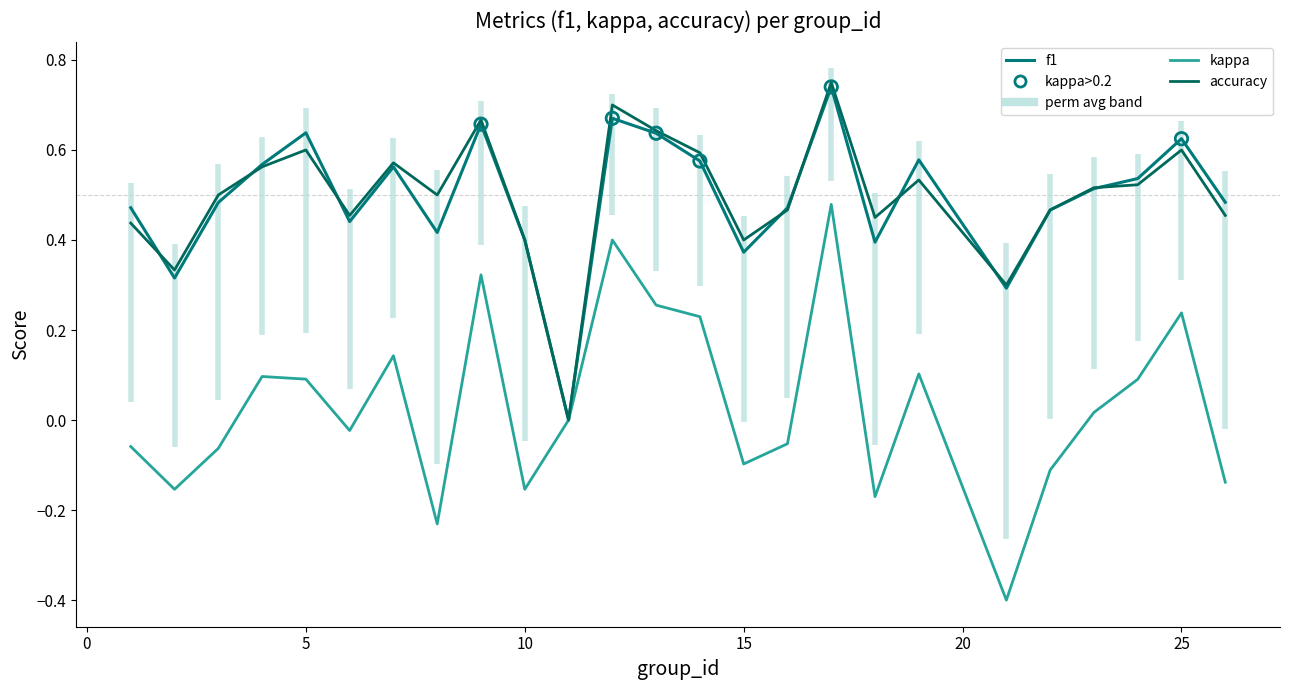

Which series has the largest total across all categories?

accuracy